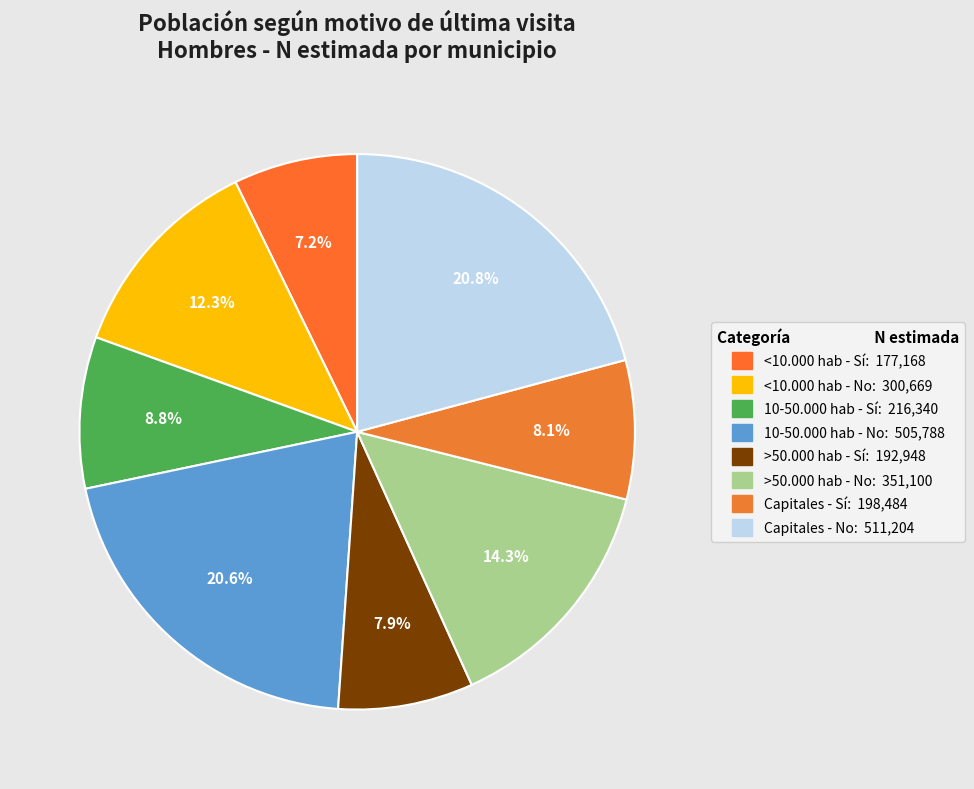

What portion of the pie excludes Capitales - Sí?

91.9%